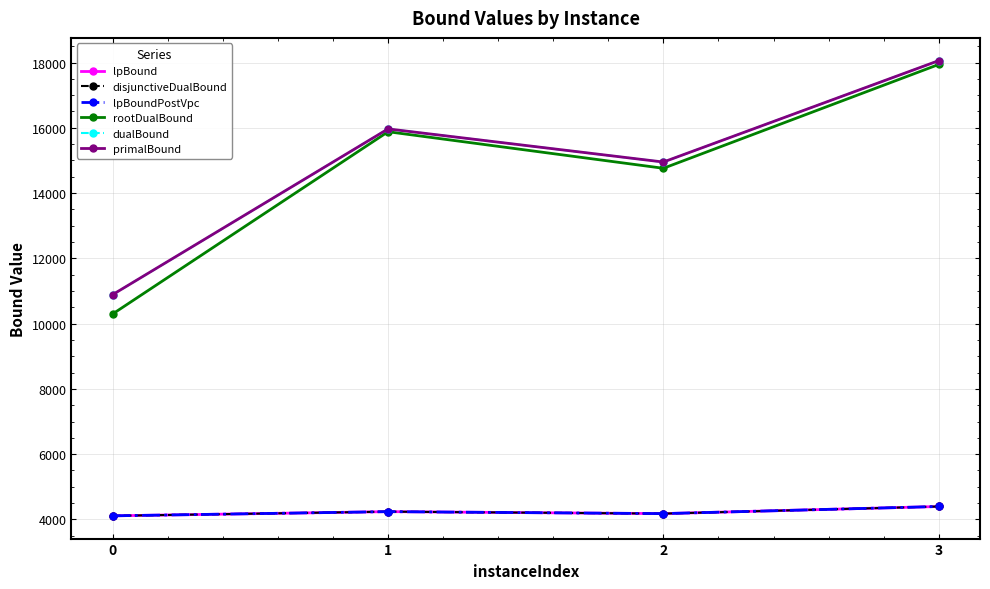

Reading left to right, transcribe all the data shown in this chart.

lpBound: 0=4110.3	1=4238.7	2=4177.9	3=4396.2
disjunctiveDualBound: 0=4110.3	1=4238.7	2=4177.9	3=4396.2
lpBoundPostVpc: 0=4110.3	1=4238.7	2=4177.9	3=4396.2
rootDualBound: 0=10296.7	1=15879.0	2=14758.7	3=17939.8
dualBound: 0=10888.1	1=15965.5	2=14948.9	3=18056.8
primalBound: 0=10889.1	1=15965.5	2=14950.3	3=18056.8